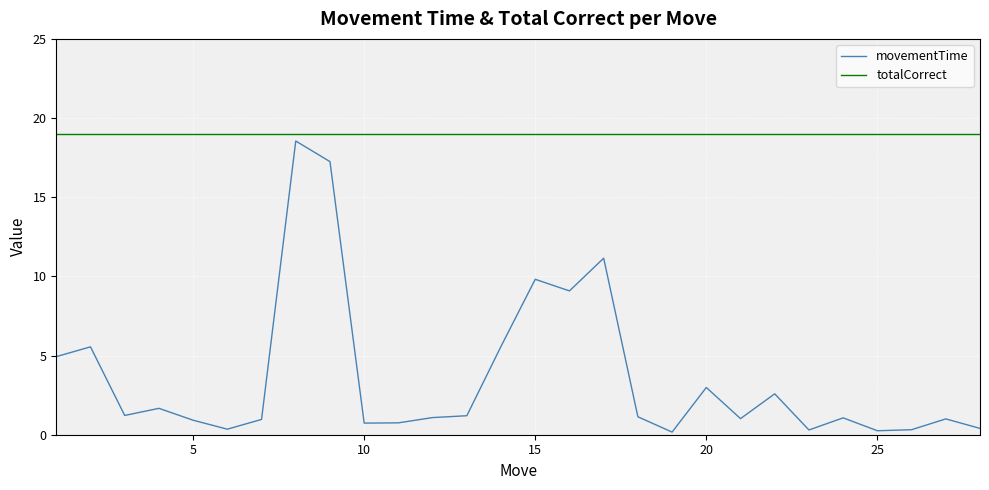

Which series has the largest total across all categories?

totalCorrect